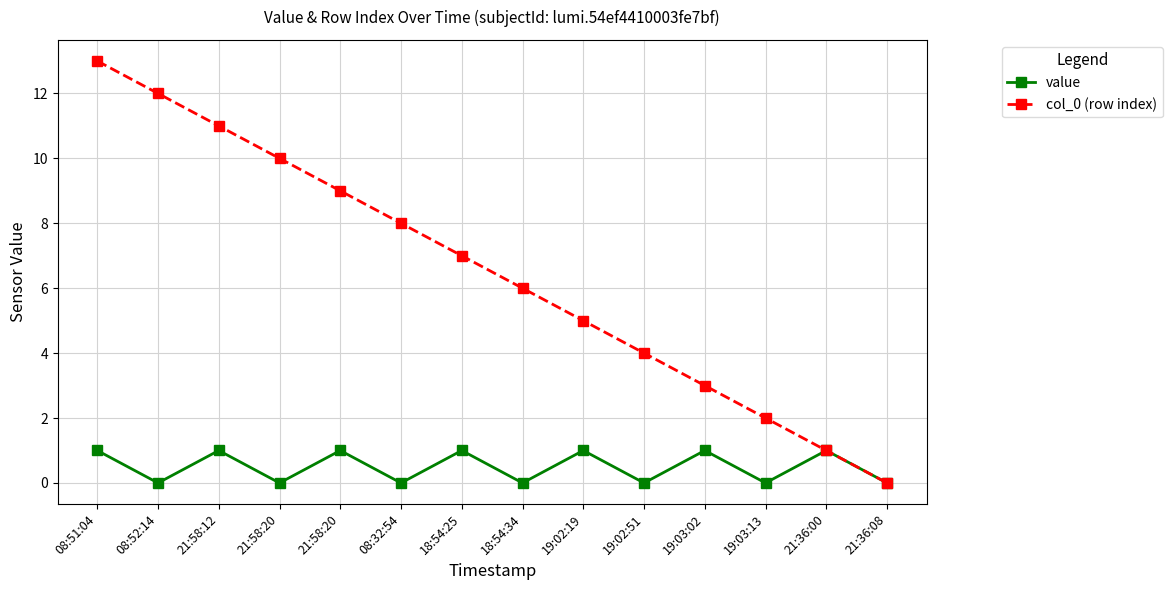

Does the chart have visible grid lines?

Yes